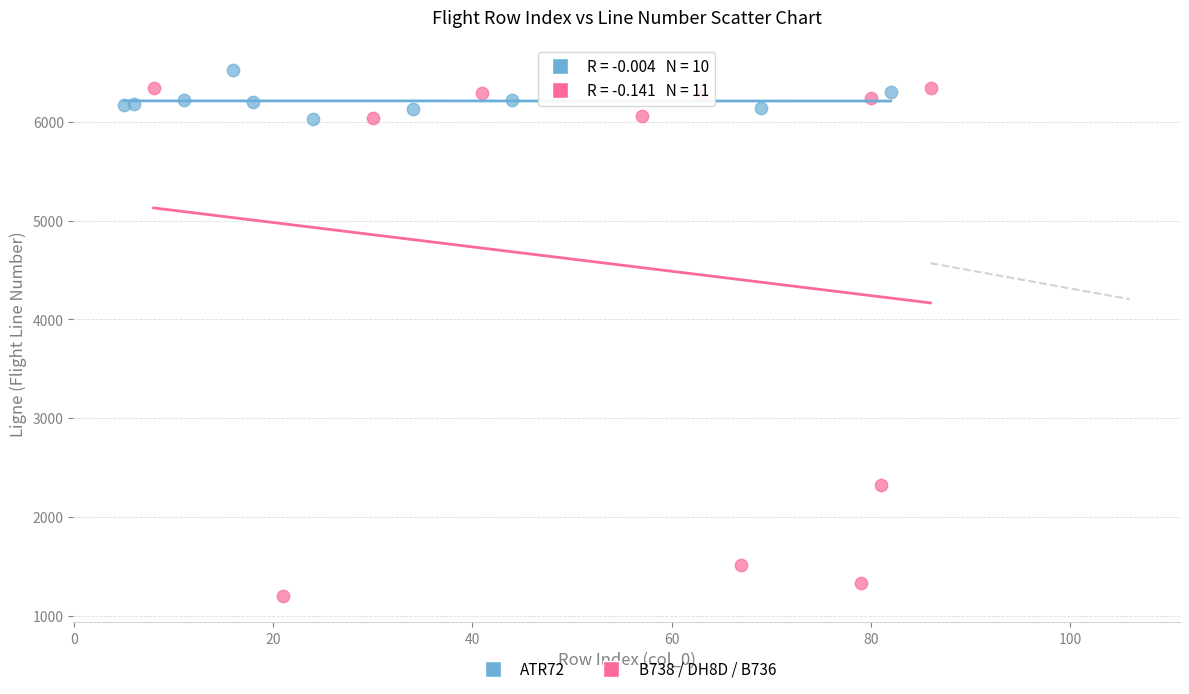

Which series contains the lowest Y value?

B738 / DH8D / B736